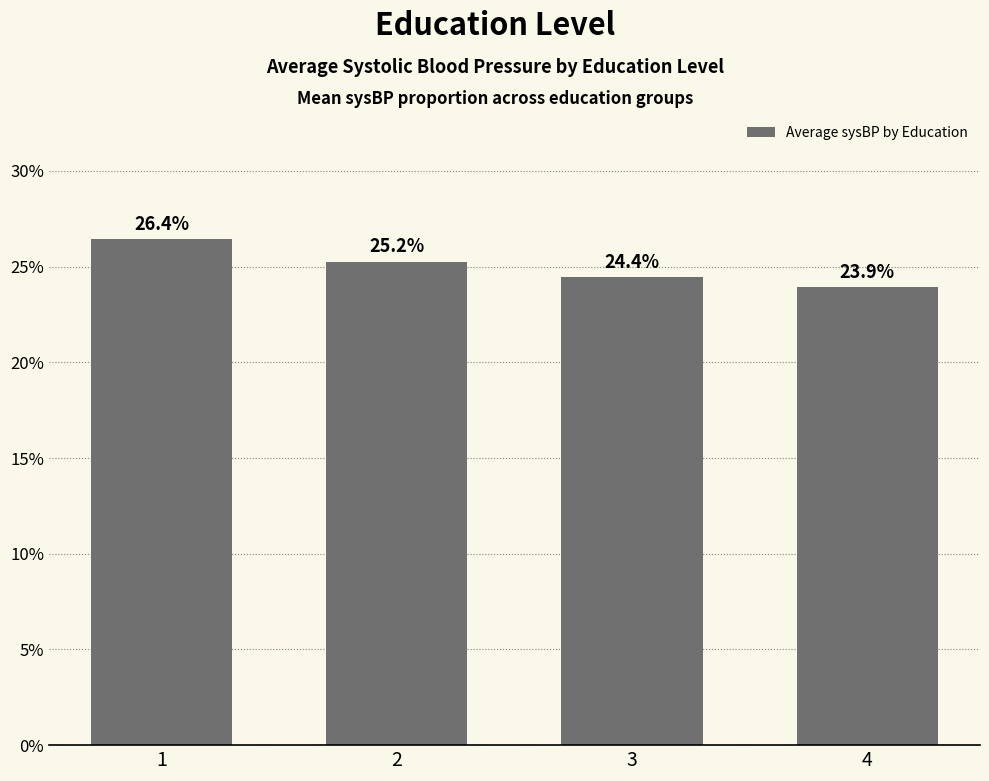

How many bars are there in total?

4